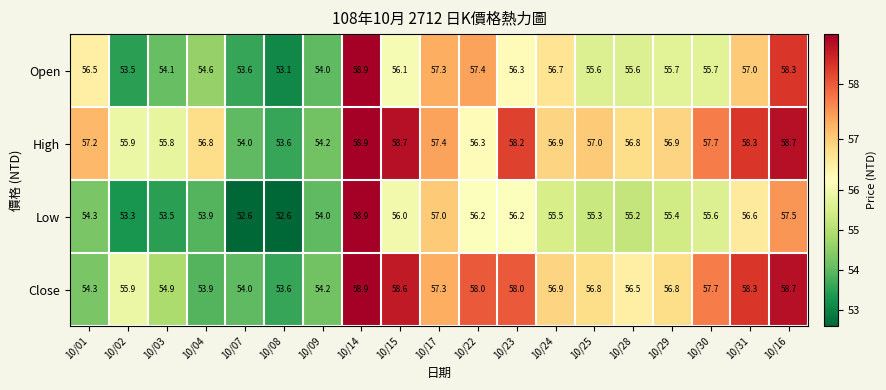

How many values in the Close series are below 56?

7